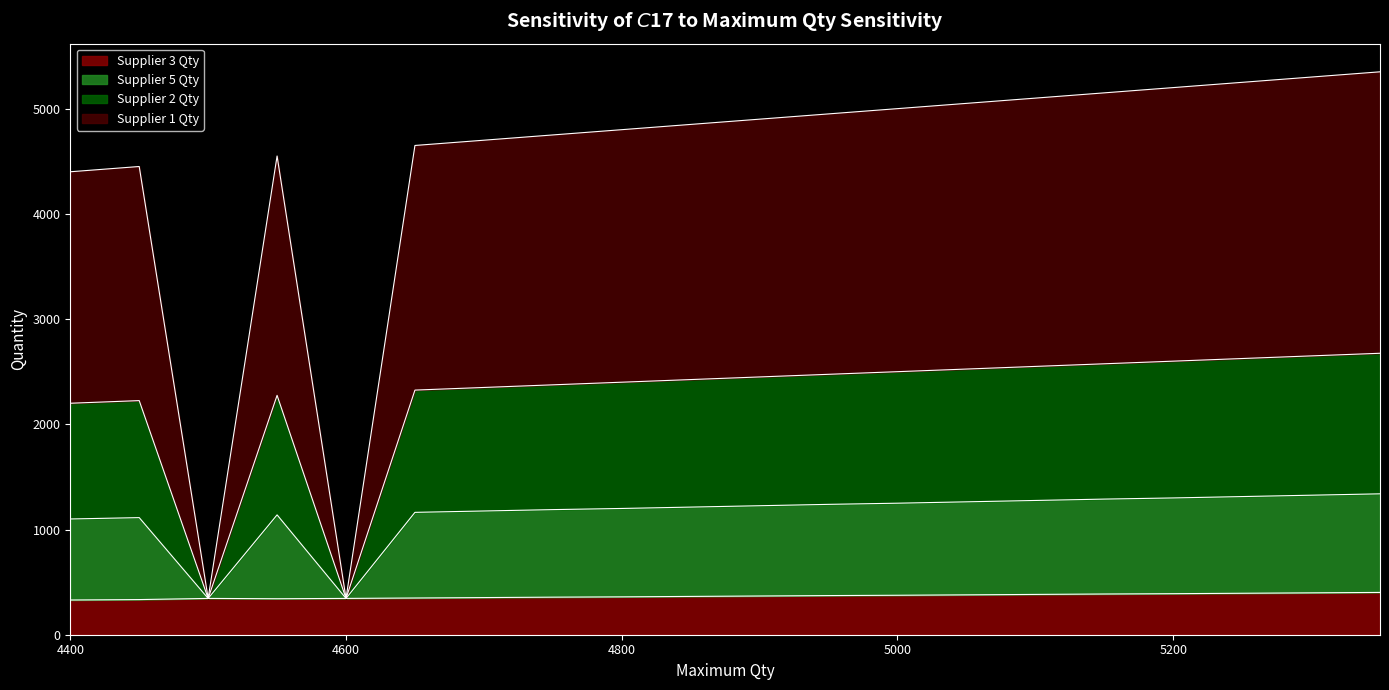

True or false: Supplier 3 Qty has a value of 390 at 5200.

True